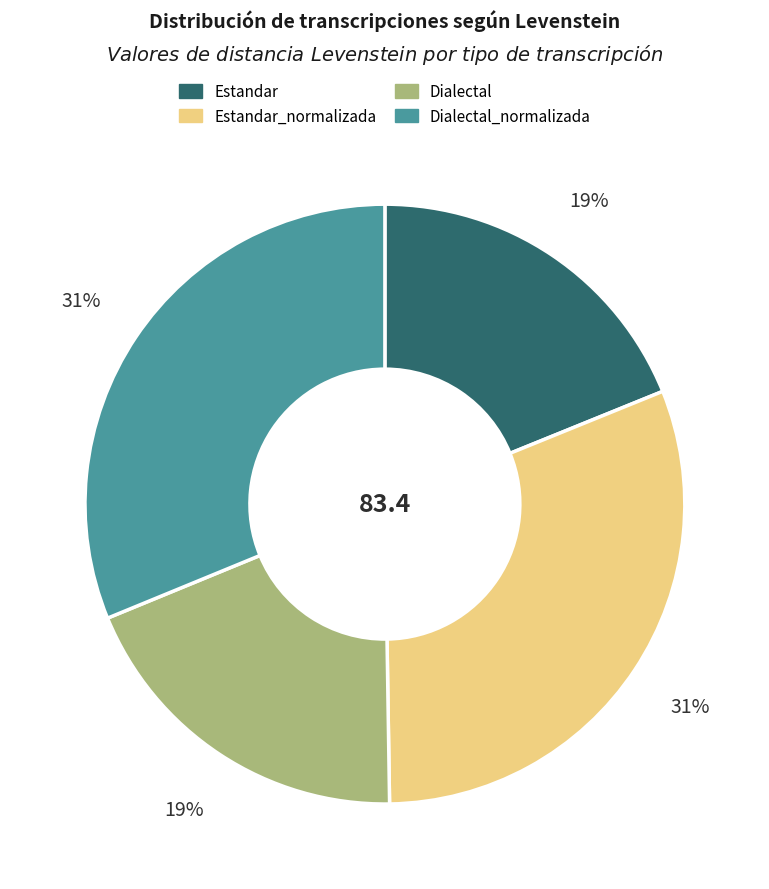

Is there a majority slice in this chart?

No